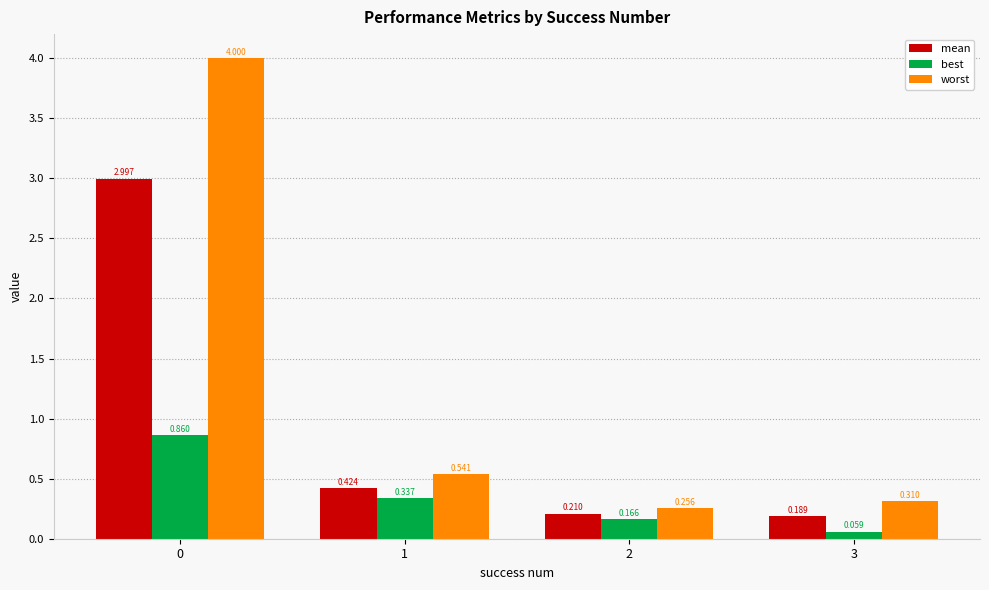

What is the highest value of the worst series?

4.0